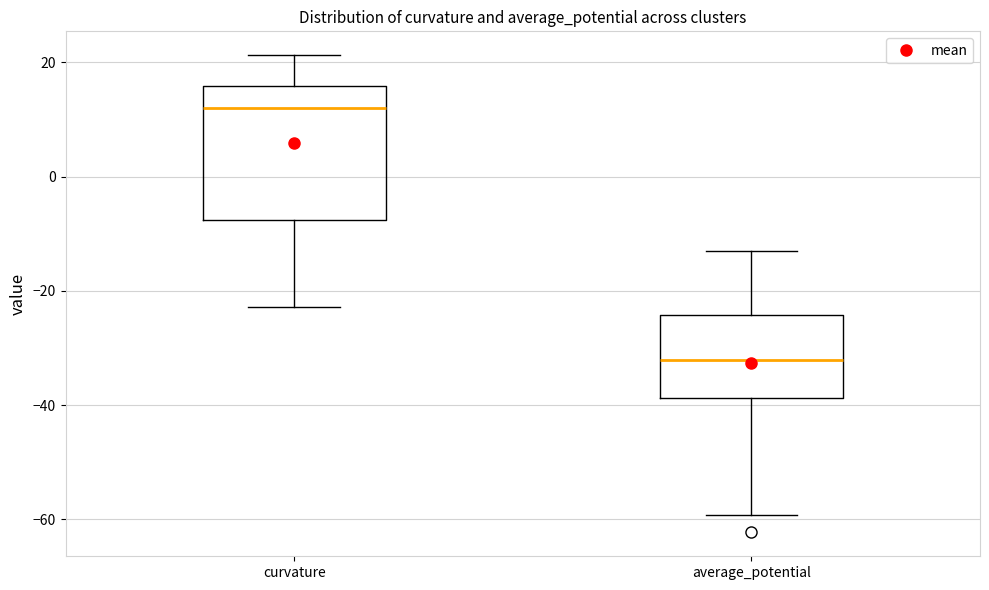

Reading left to right, read every box against the y-axis: the position of its median line, the range the box covers, and the ends of its whiskers. The values are not printed on the chart, so give them approximately, as read against the axis.

curvature: median 12, box -8 to 16, whiskers -22 to 22
average_potential: median -32, box -38 to -24, whiskers -60 to -14